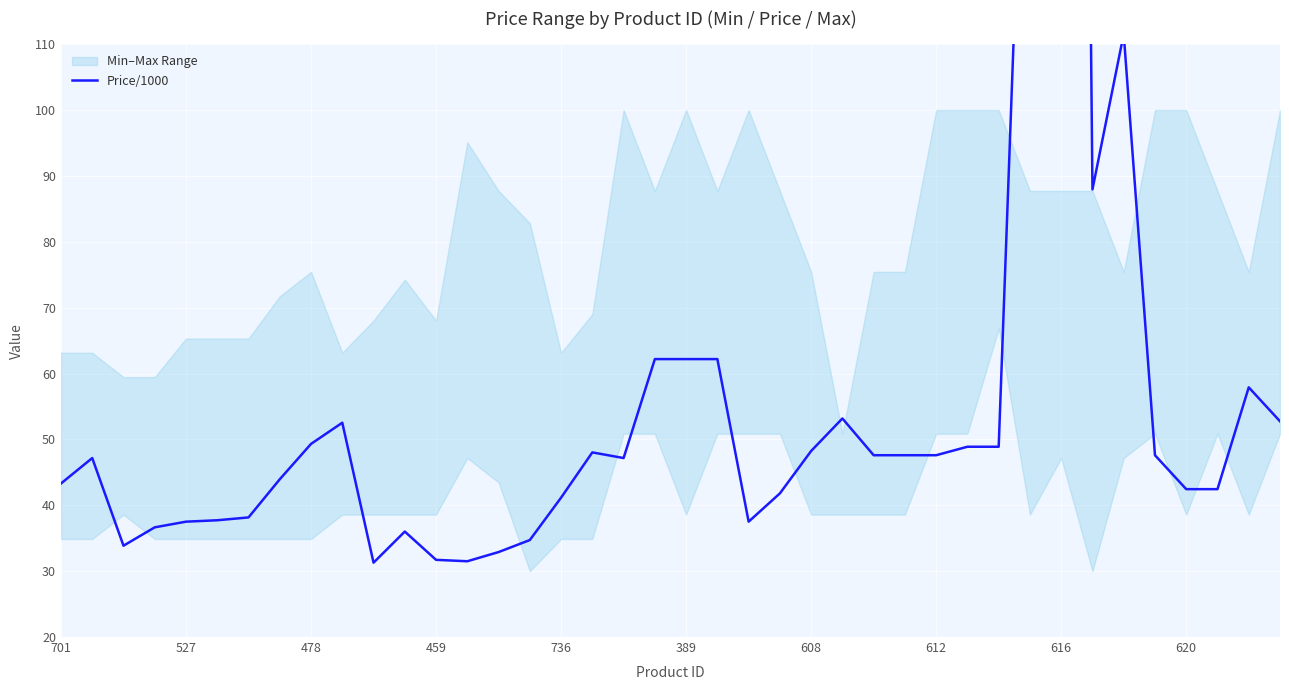

Where is the data nearest to the value 298?

31